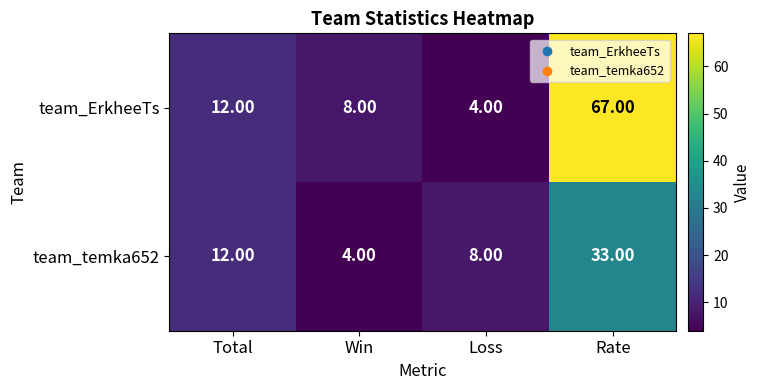

What is the difference between the highest and lowest values at Win?

4